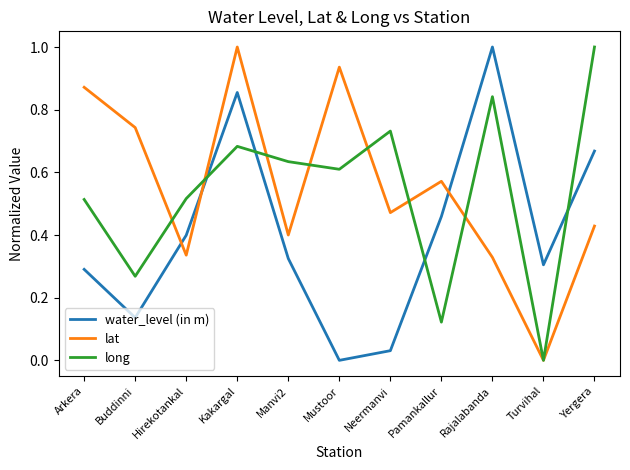

True or false: water_level (in m) and long cross at least once.

True